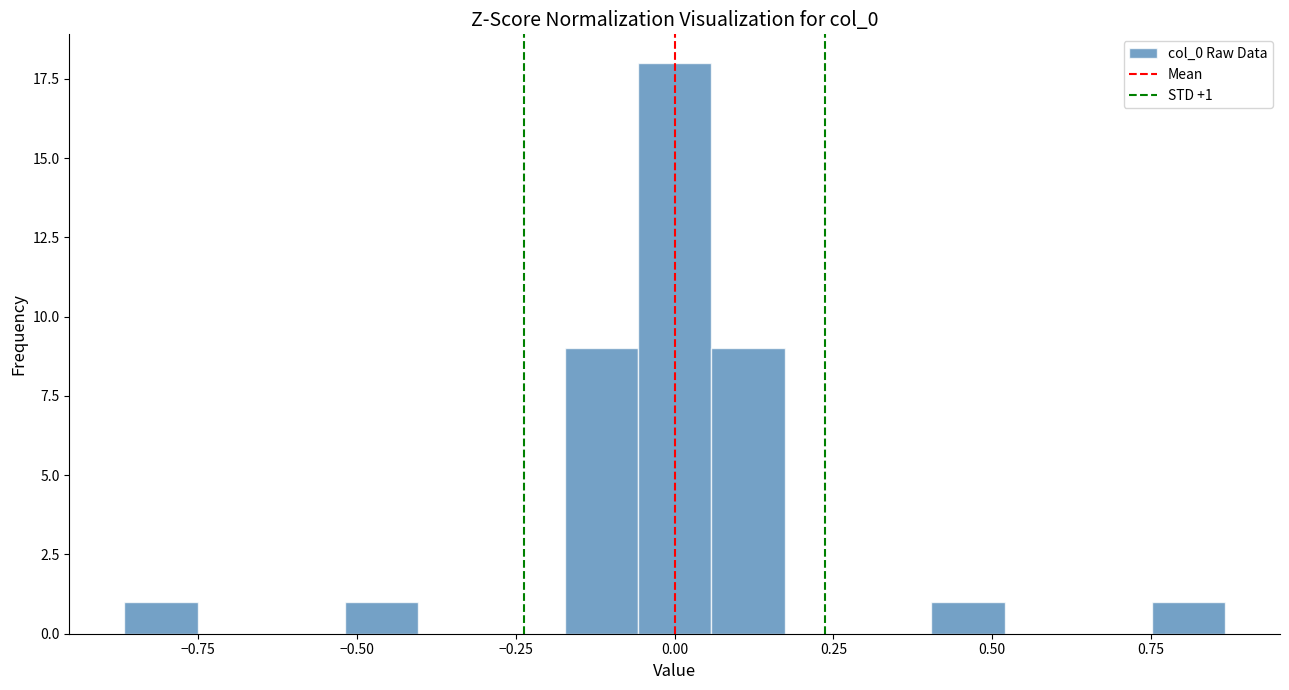

Around what value on the x-axis is the tallest bar? Give the approximate position of its centre, as read against the axis.

0.00